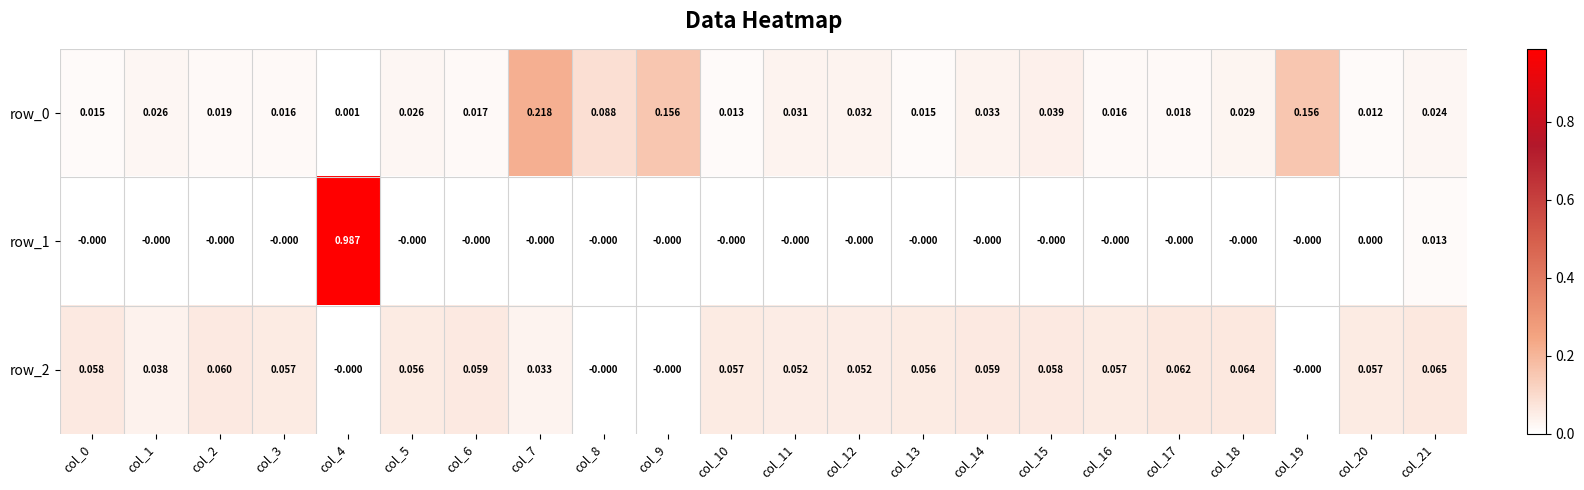

Is the value of row_0 at col_4 greater than the value of row_1 at col_0?

Yes